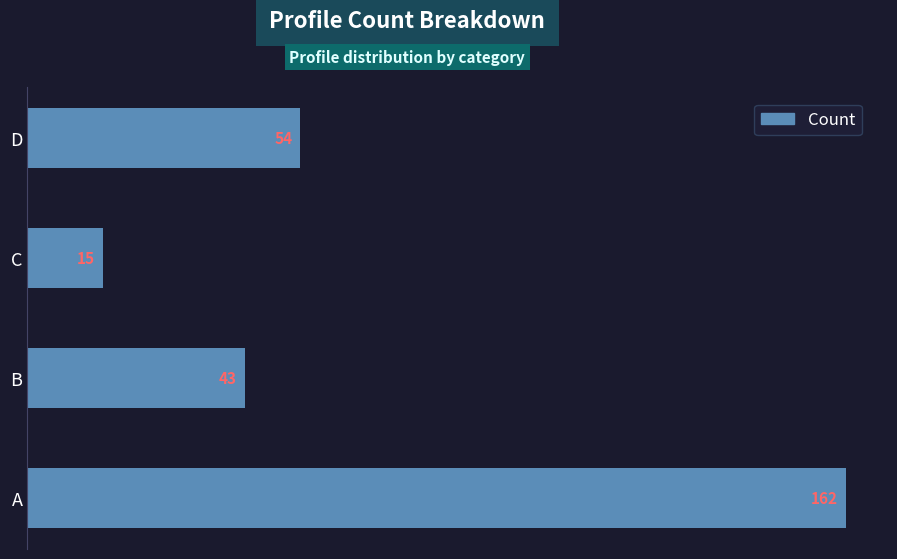

What is the approximate value at A, to the nearest 50?

150